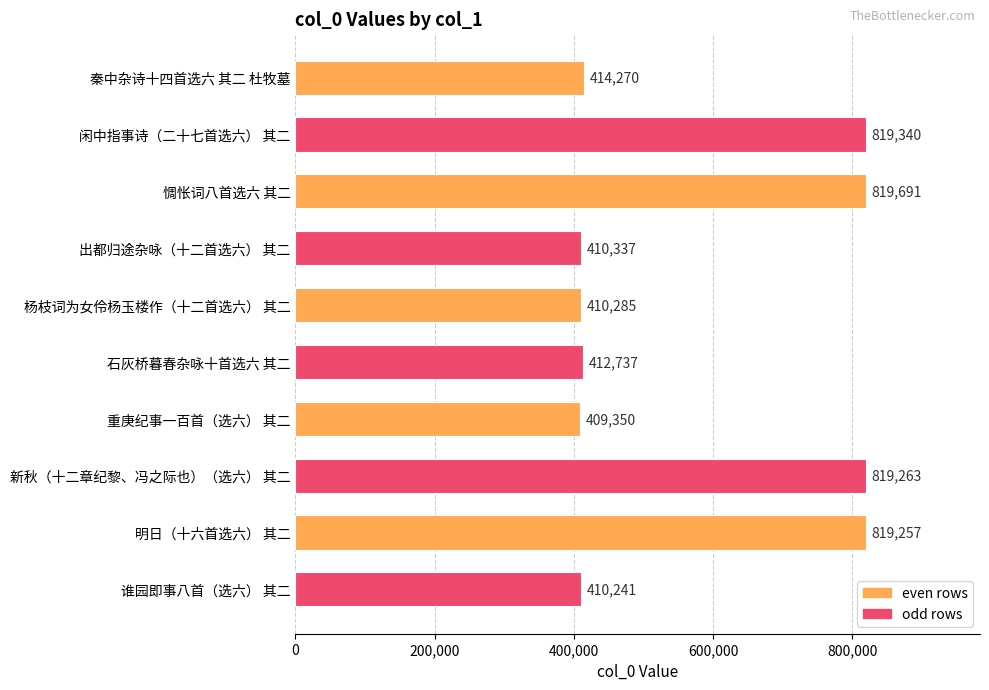

Reading bottom to top, what are all the values shown in this chart?

谁园即事八首（选六） 其二=410241	明日（十六首选六） 其二=819257	新秋（十二章纪黎、冯之际也）（选六） 其二=819263	重庚纪事一百首（选六） 其二=409350	石灰桥暮春杂咏十首选六 其二=412737	杨枝词为女伶杨玉楼作（十二首选六） 其二=410285	出都归途杂咏（十二首选六） 其二=410337	惆怅词八首选六 其二=819691	闲中指事诗（二十七首选六） 其二=819340	秦中杂诗十四首选六 其二 杜牧墓=414270